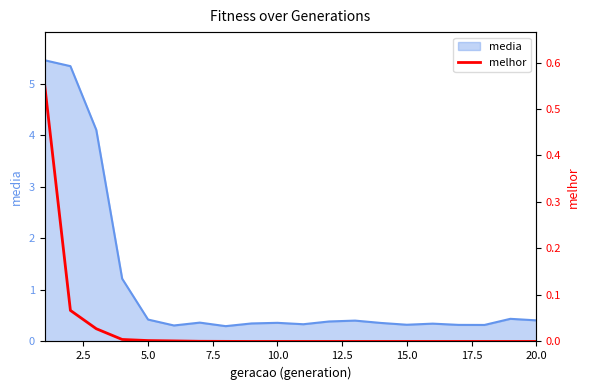

What is the maximum value for media?

5.5